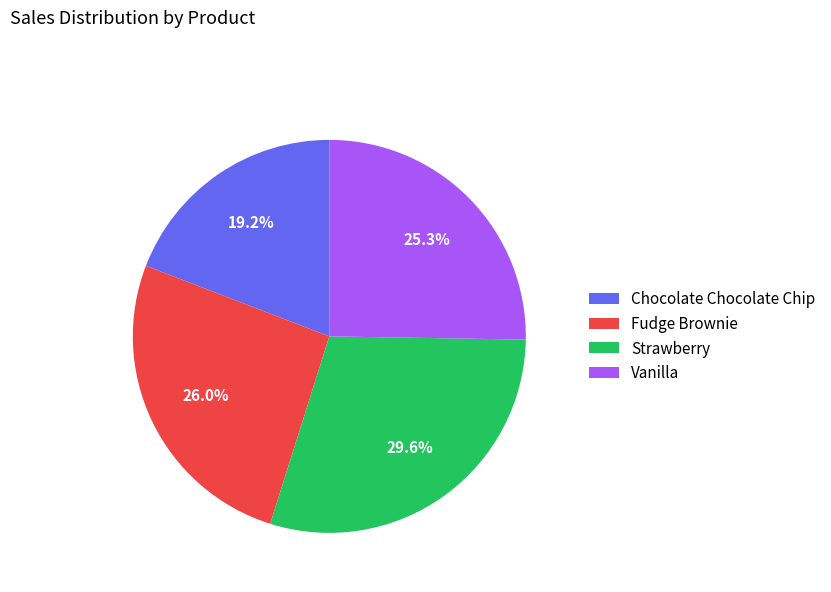

How many slices are in this pie chart?

4